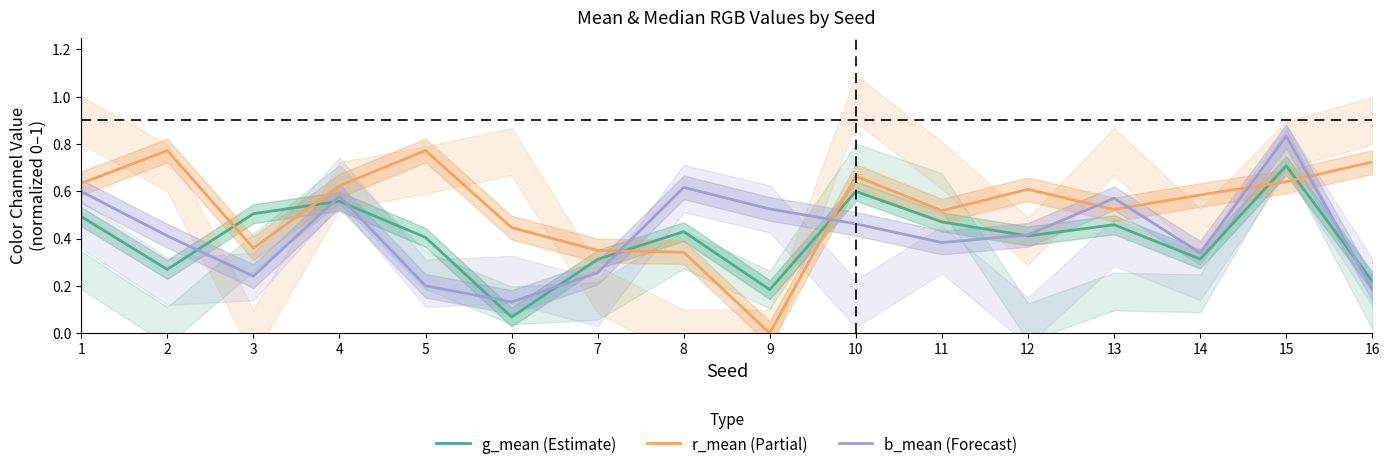

How many interior local valleys does the b_mean (Forecast) series have?

4